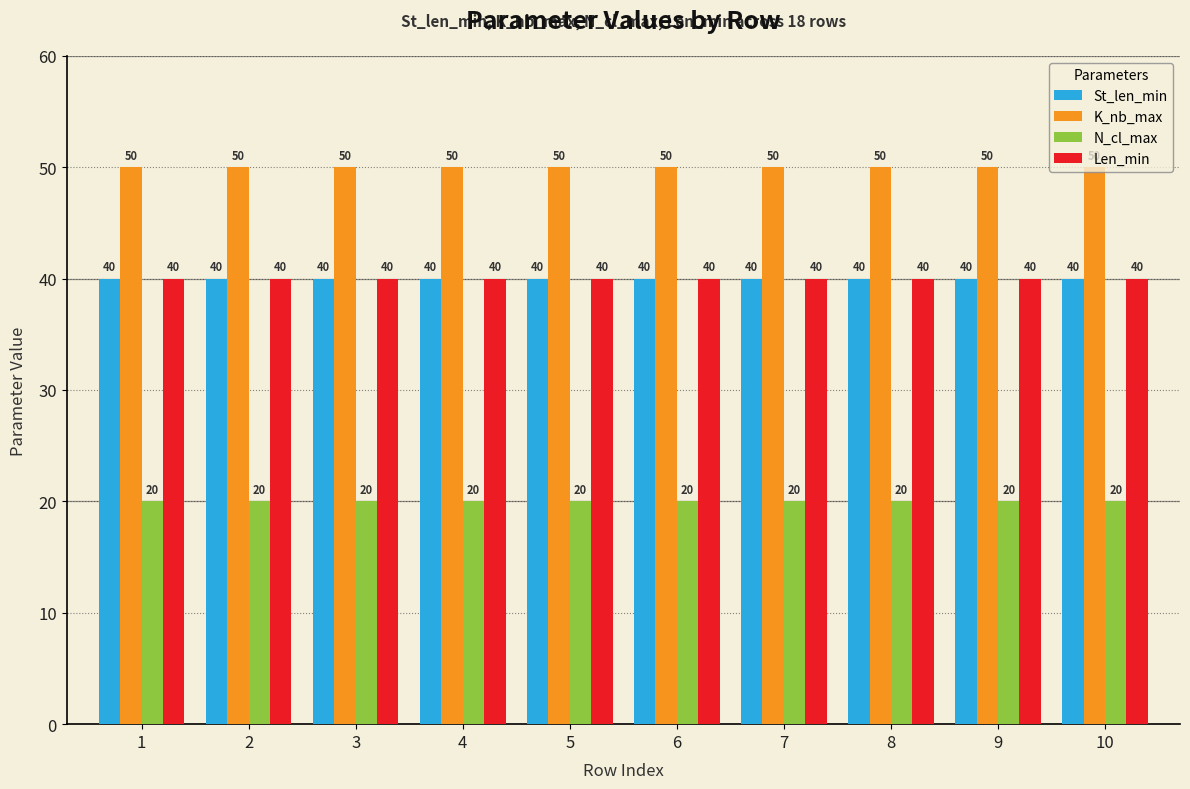

True or false: N_cl_max has a value of 20 at 10.

True